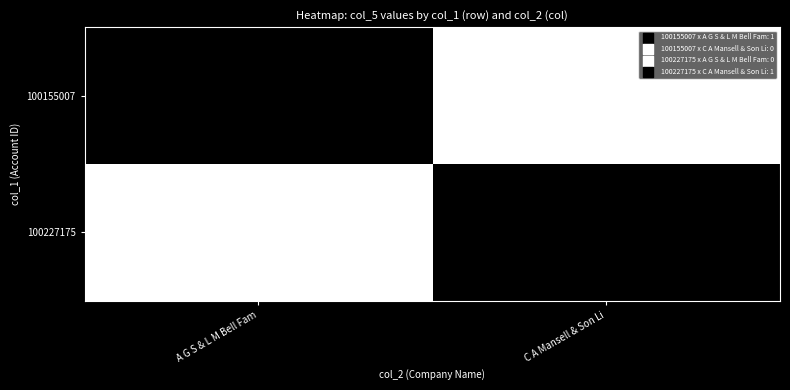

Reading right to left, list all the values displayed in this chart.

100155007: 0	1
100227175: 1	0